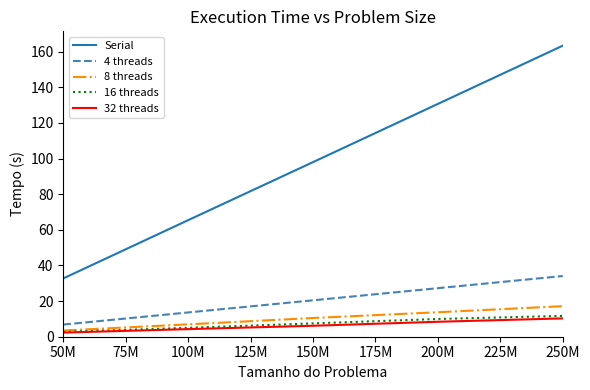

True or false: 32 threads and Serial intersect in this chart.

False